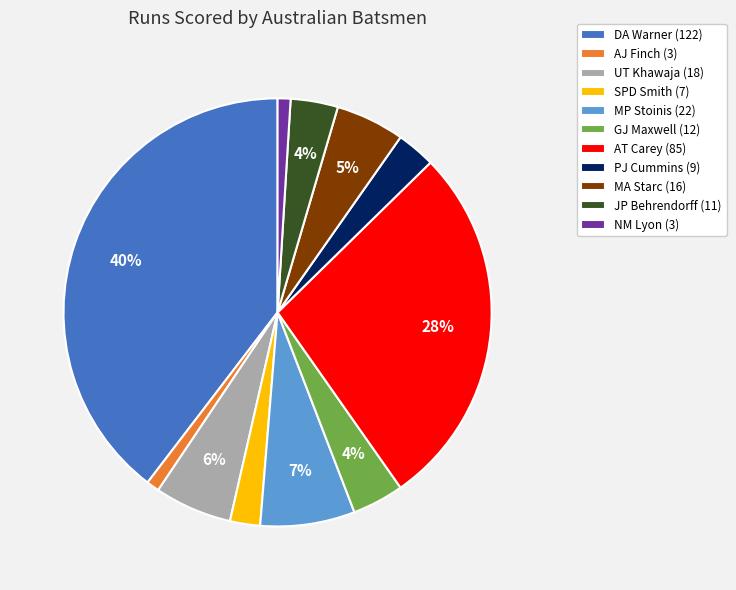

How many segments does this pie chart have?

11